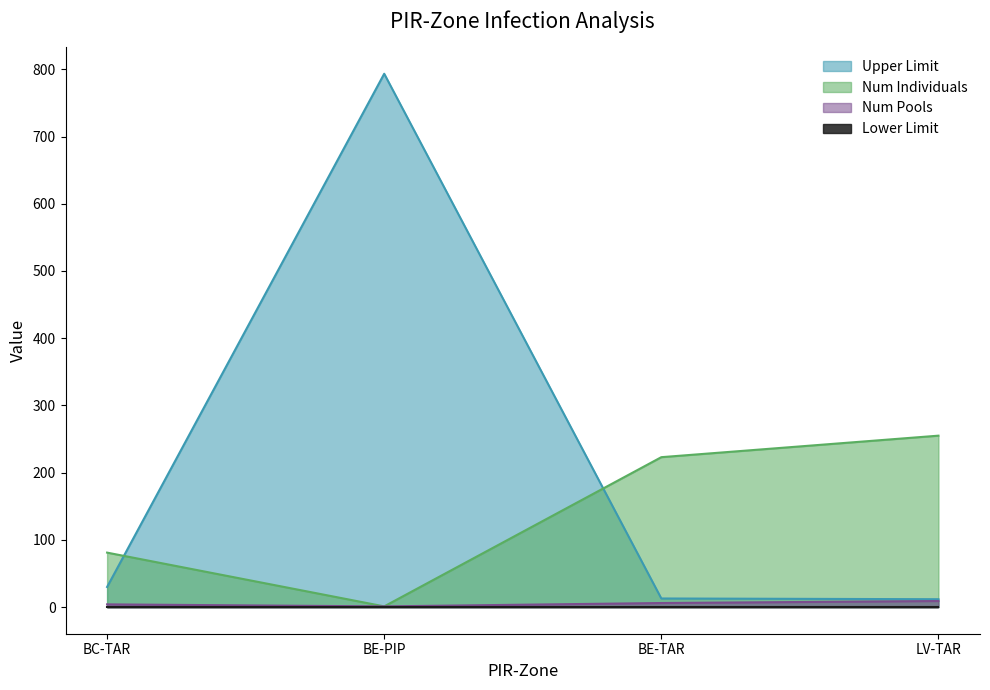

How many data points in Upper Limit are above 29?

2